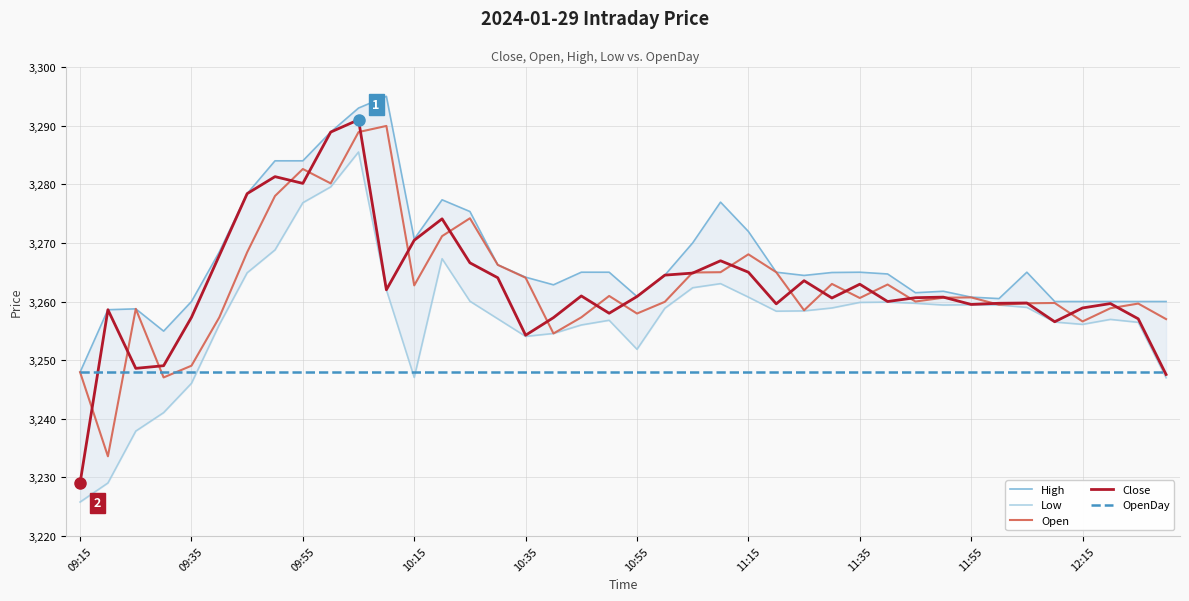

What is the approximate value of Open at 10:35?

3264.1